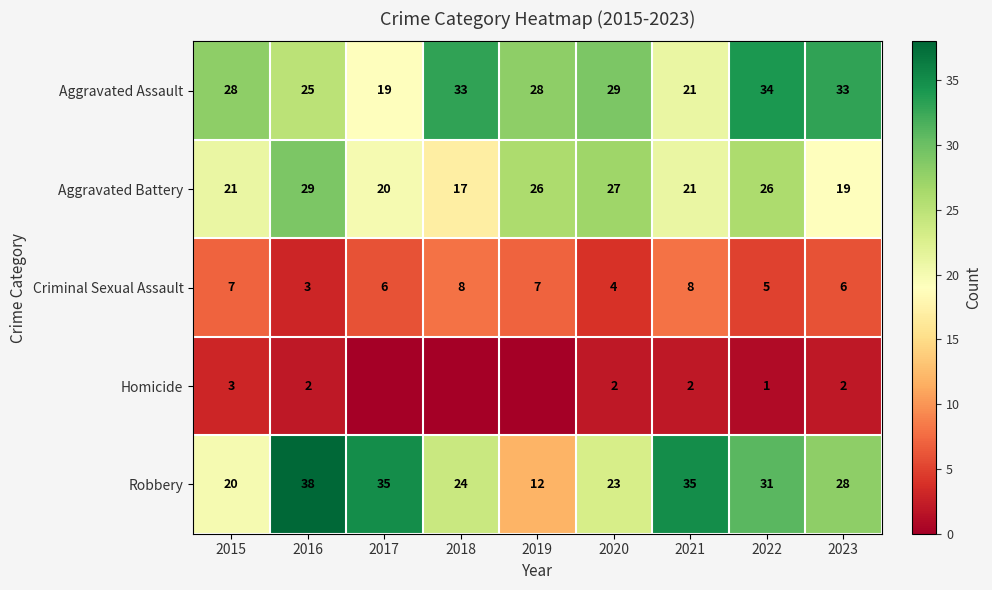

The Criminal Sexual Assault series shows 5 at 2021. True or false?

False